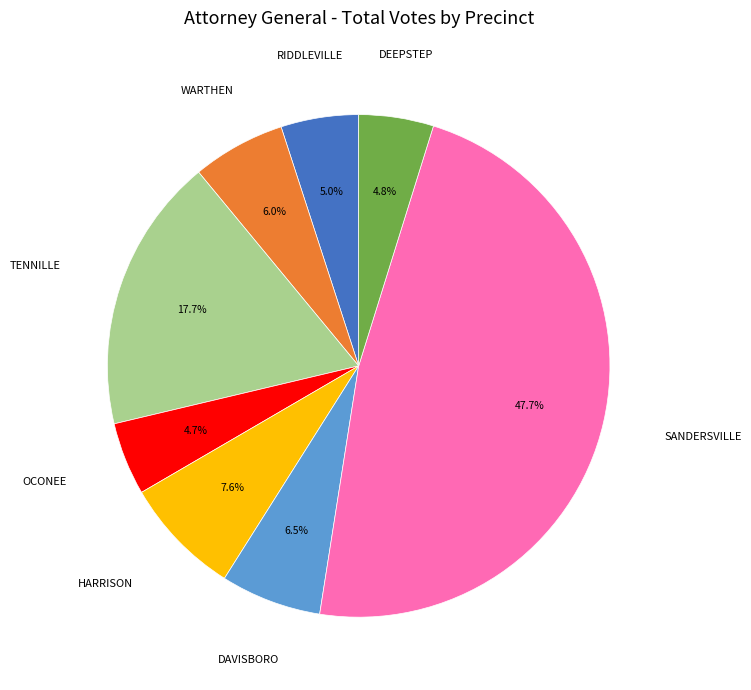

Does DEEPSTEP account for over 50% of the chart?

No